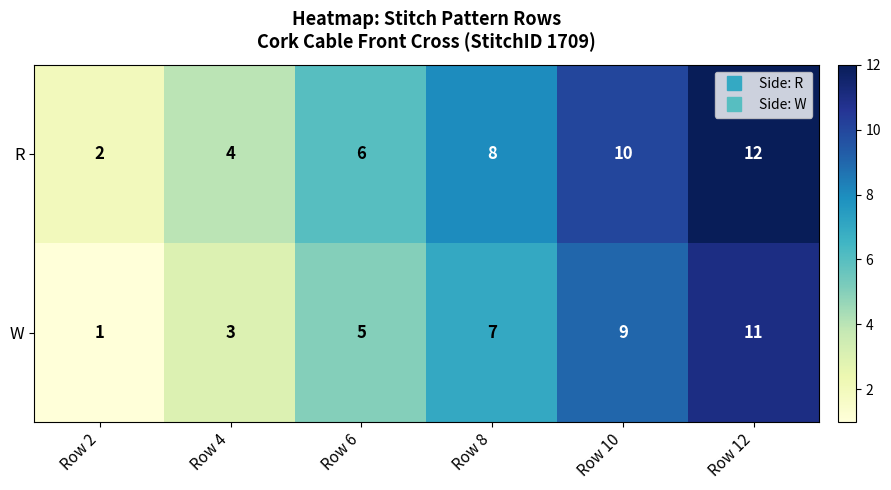

What is the maximum value shown in the chart?

12